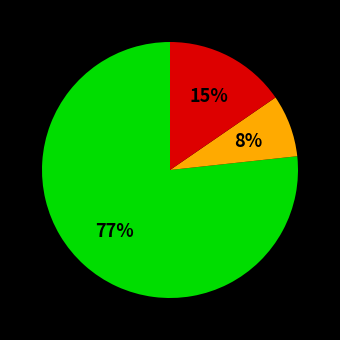

To the nearest percent, what is the difference between the largest and smallest slice percentages?

69%